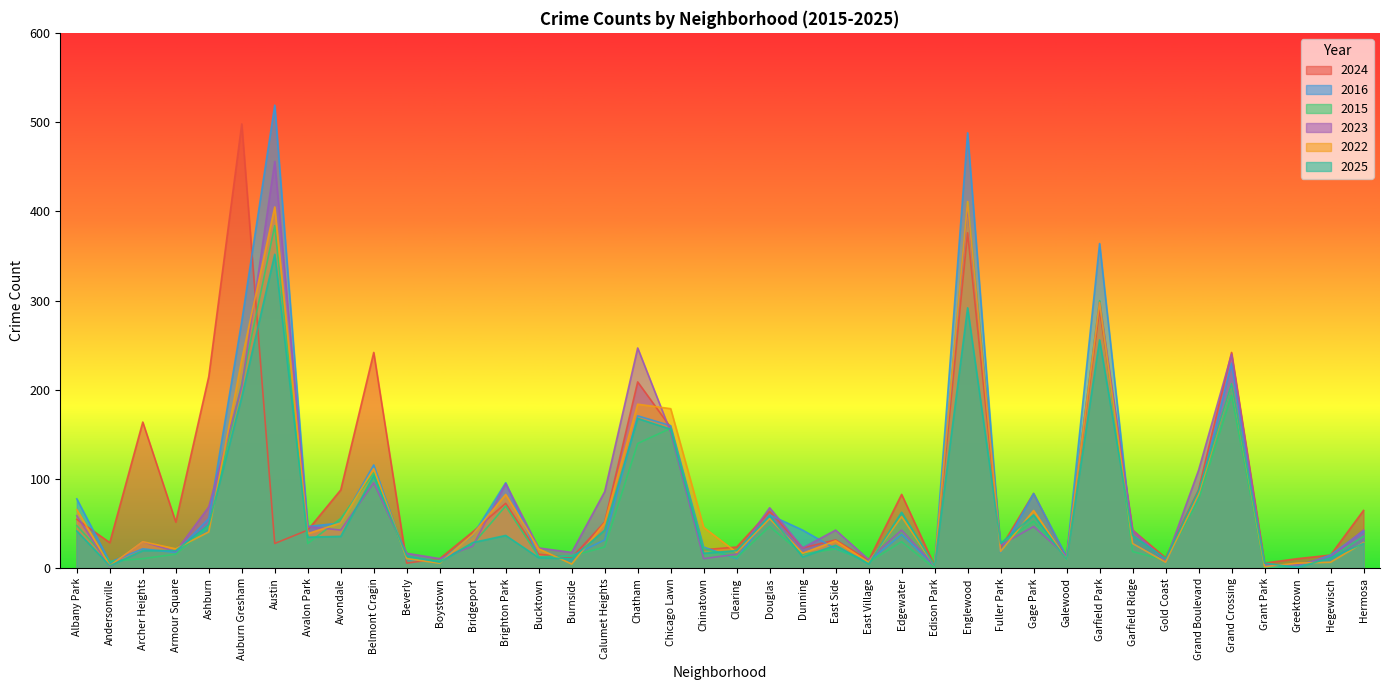

True or false: 2023 has more than 1 interior local peaks.

True